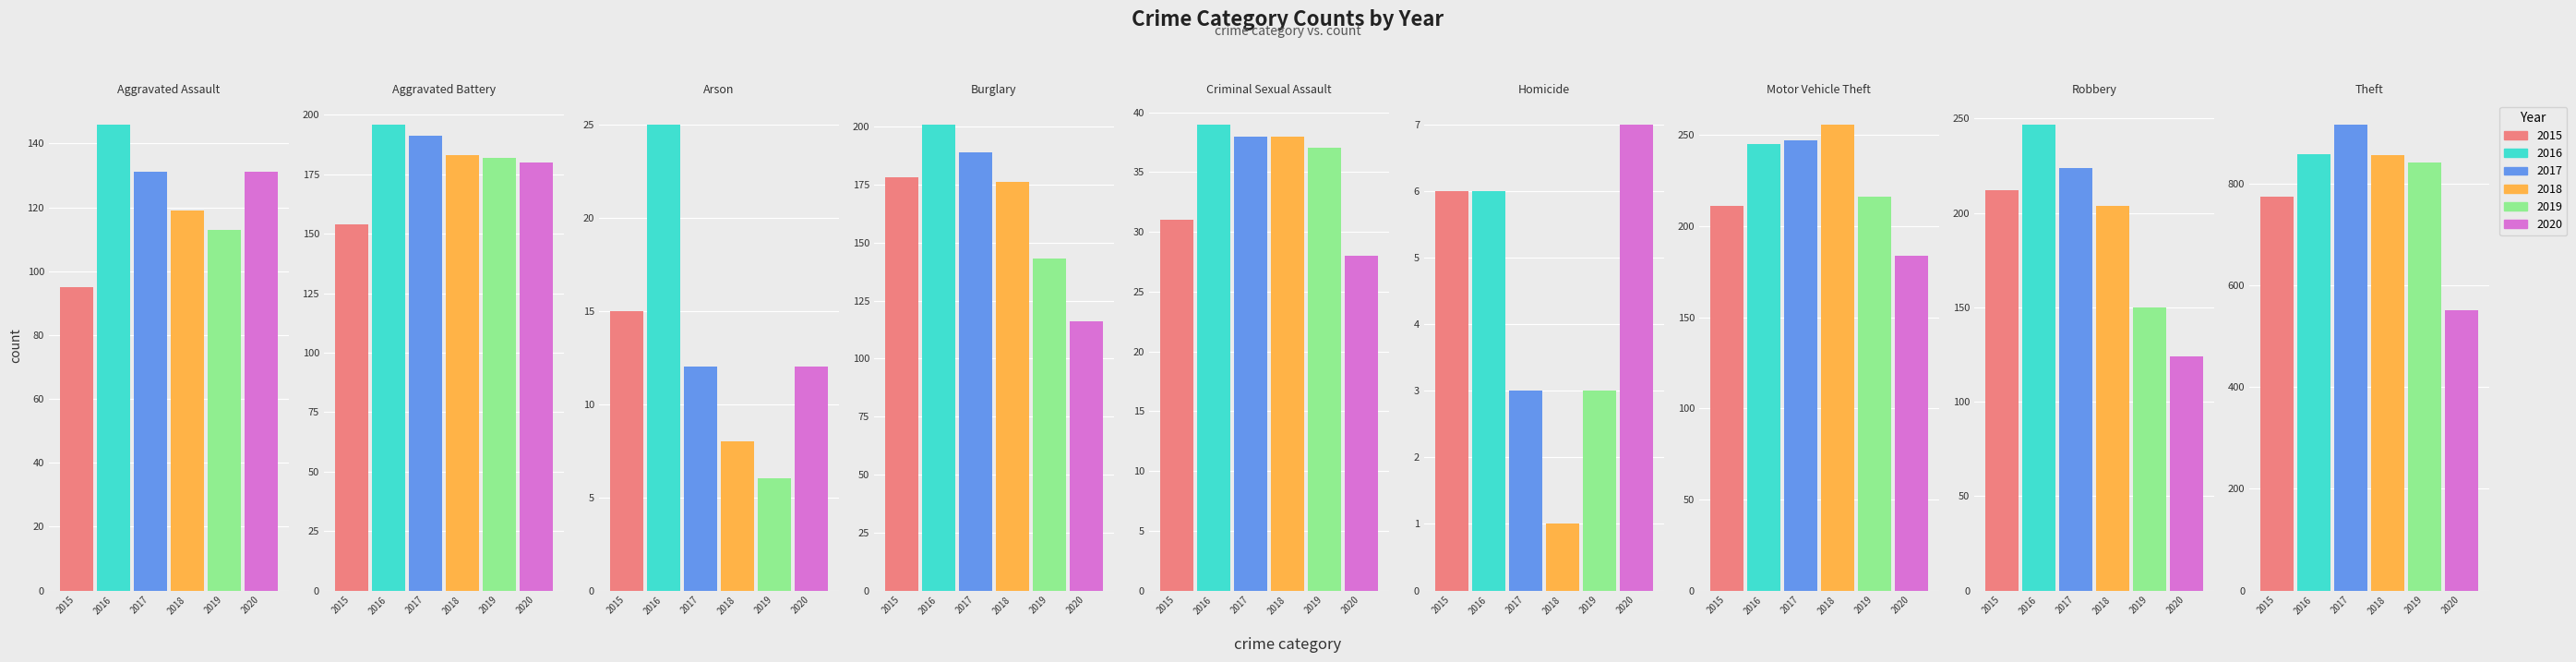

Rank the series by their maximum value, from highest to lowest.

2017, 2016, 2018, 2019, 2015, 2020